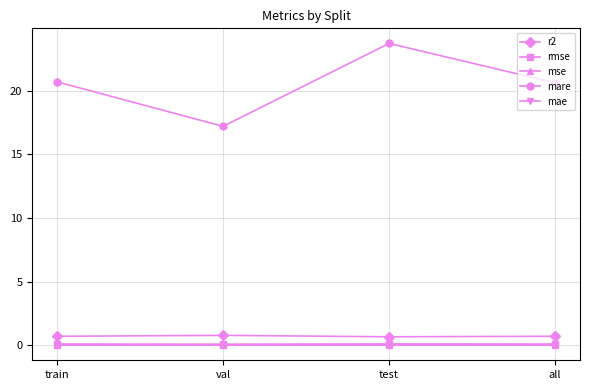

Between train and val, which series saw the biggest shift?

mare